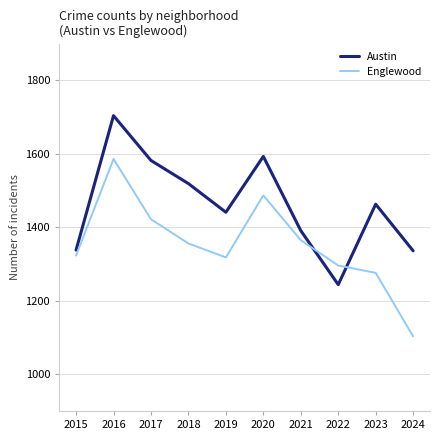

What is the approximate value of Austin at 2023, to the nearest 50?

1450